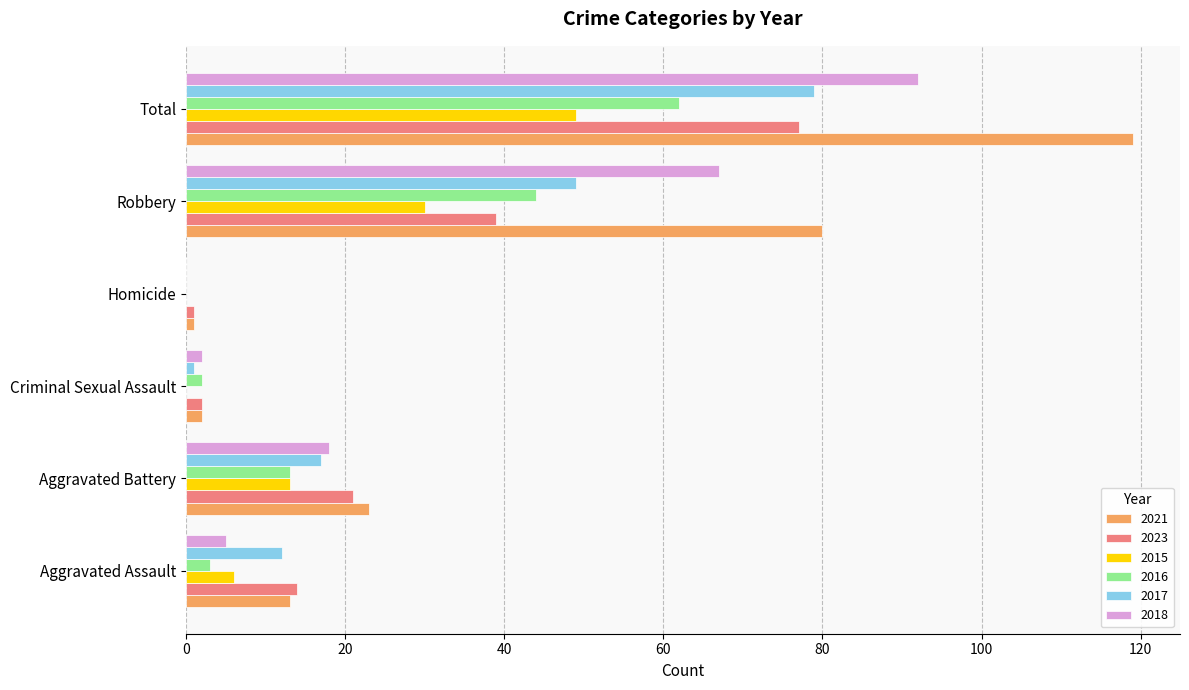

Which series has the largest total across all categories?

2021